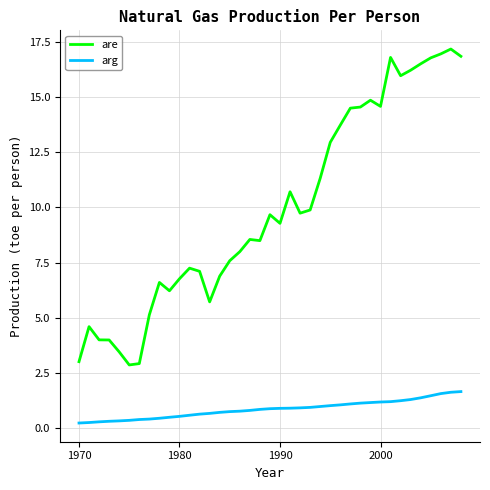

What is the maximum value for are?

17.2